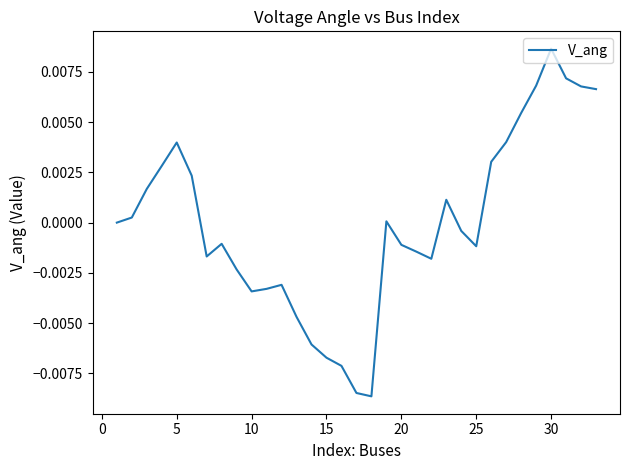

At which category does the chart reach its peak across all series?

30